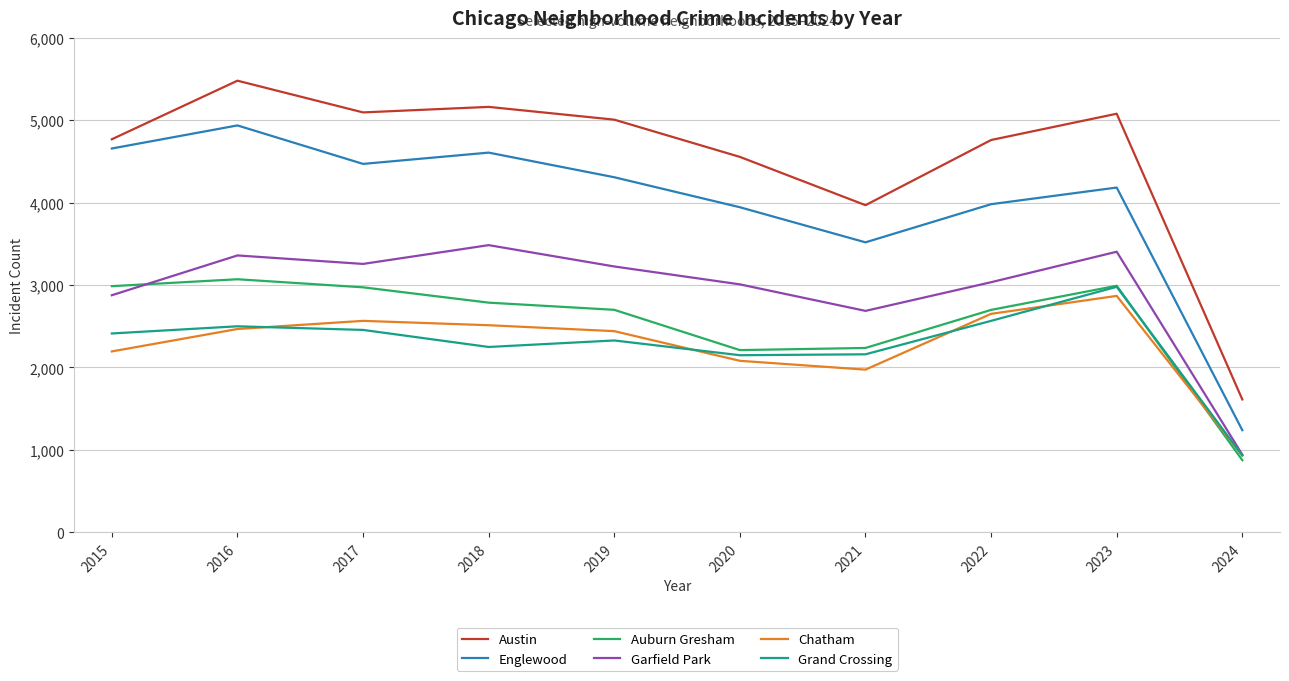

What is the difference between the highest and lowest values at 2023?

2211